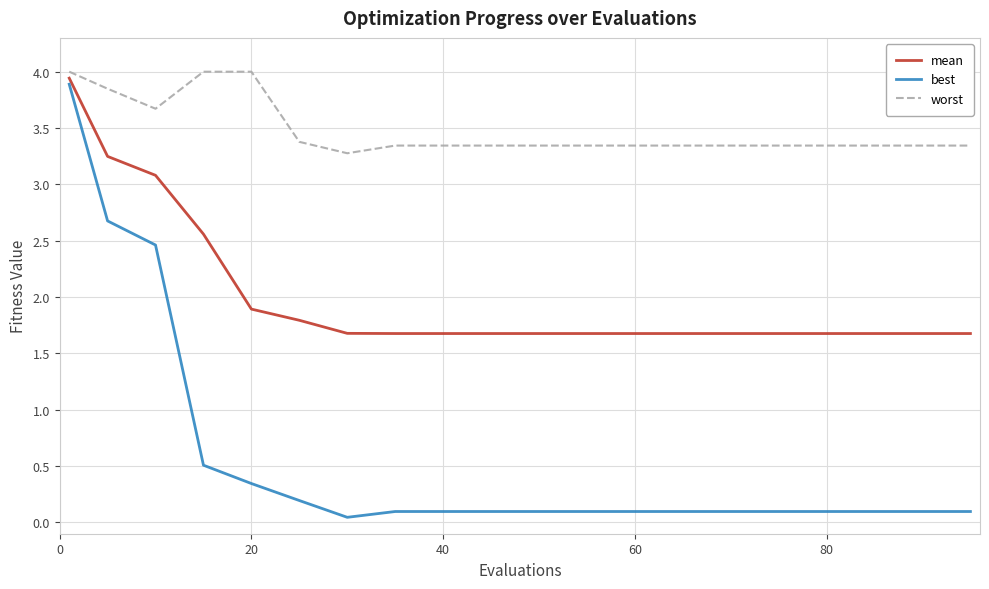

True or false: best and worst cross at least once.

False